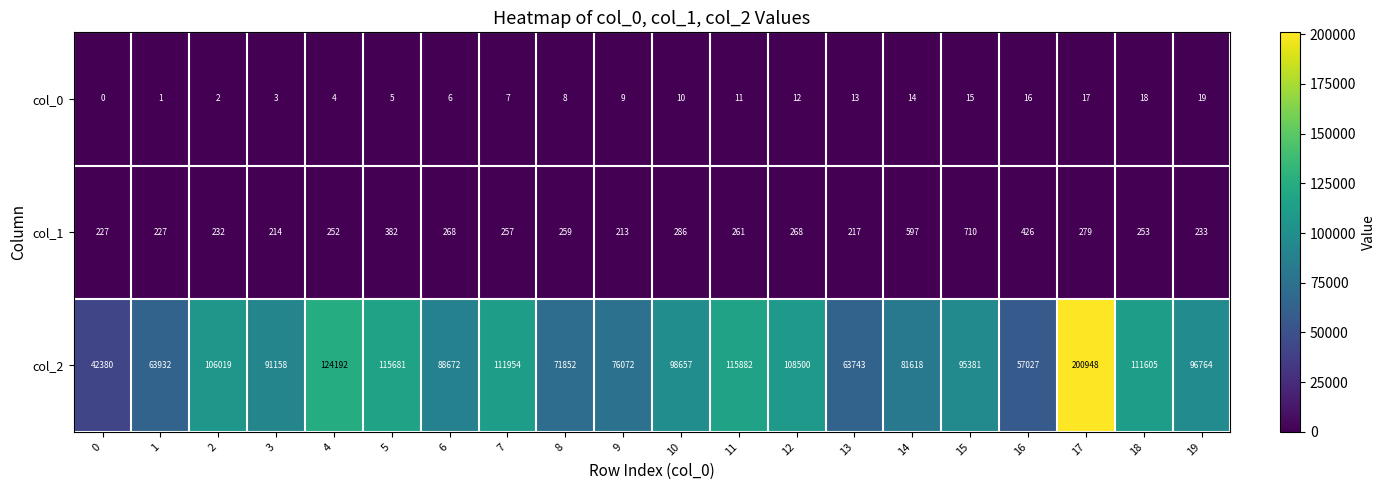

At which category is the sum across all series the highest?

17